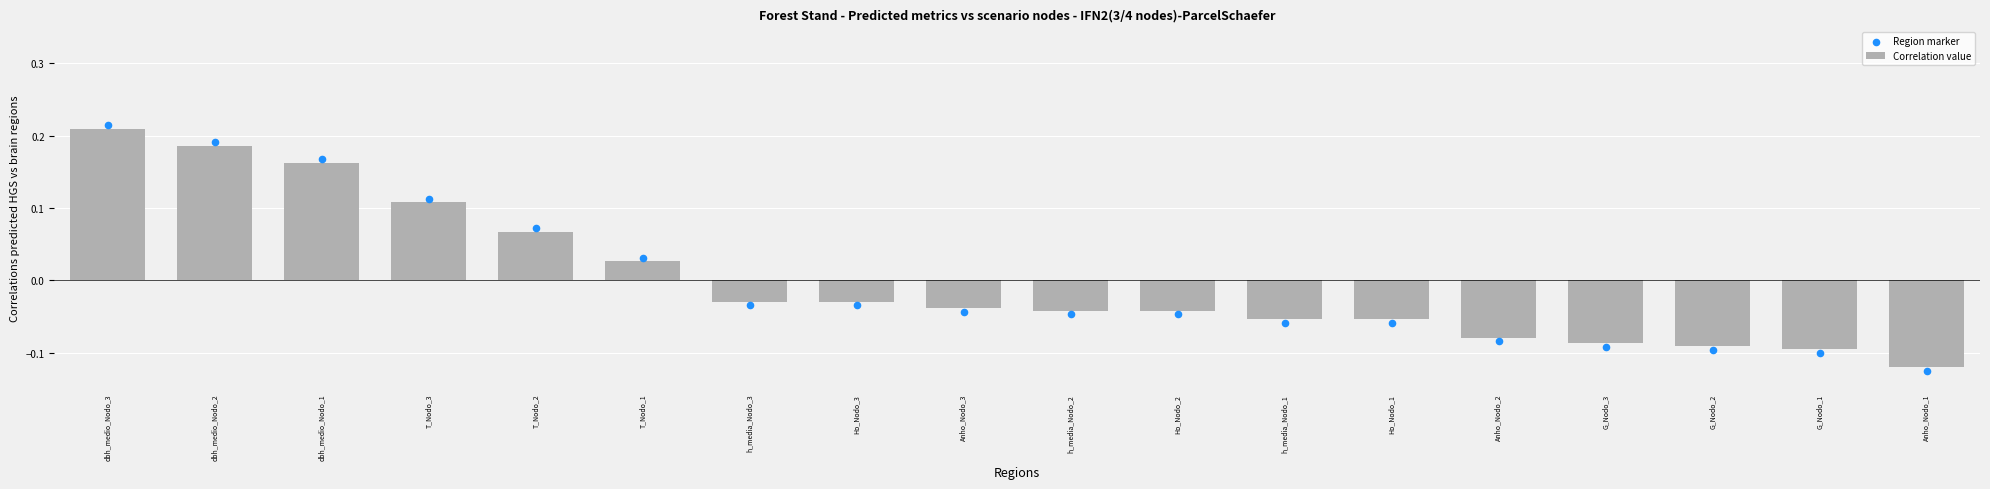

Which series has the largest Y range (max minus min)?

Region marker